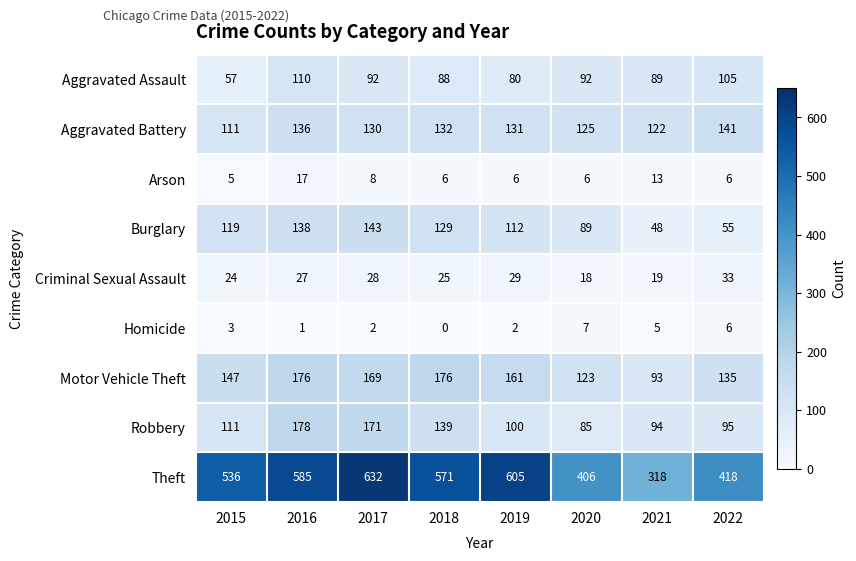

Which series has the largest total across all categories?

Theft